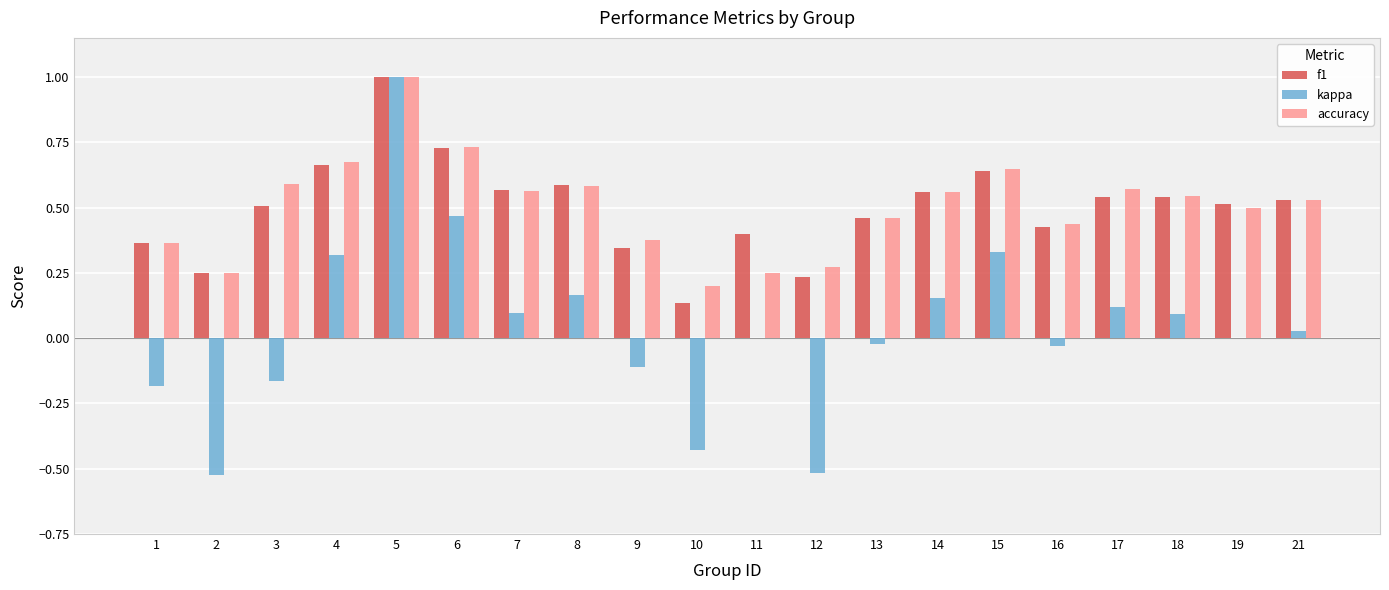

What is the sum of all accuracy values?

10.1